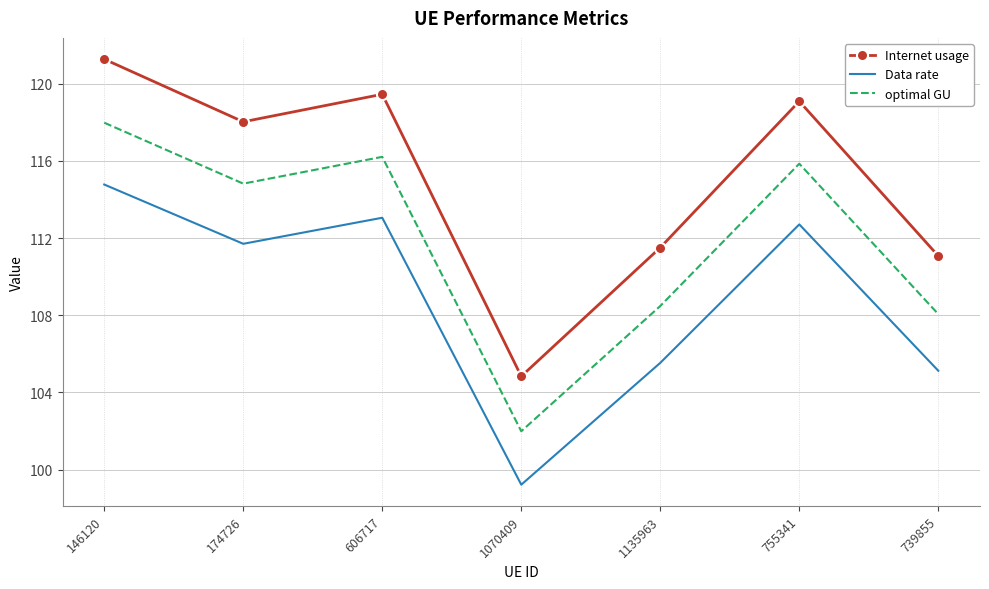

List the series in order of their overall mean, highest first.

Internet usage, optimal GU, Data rate